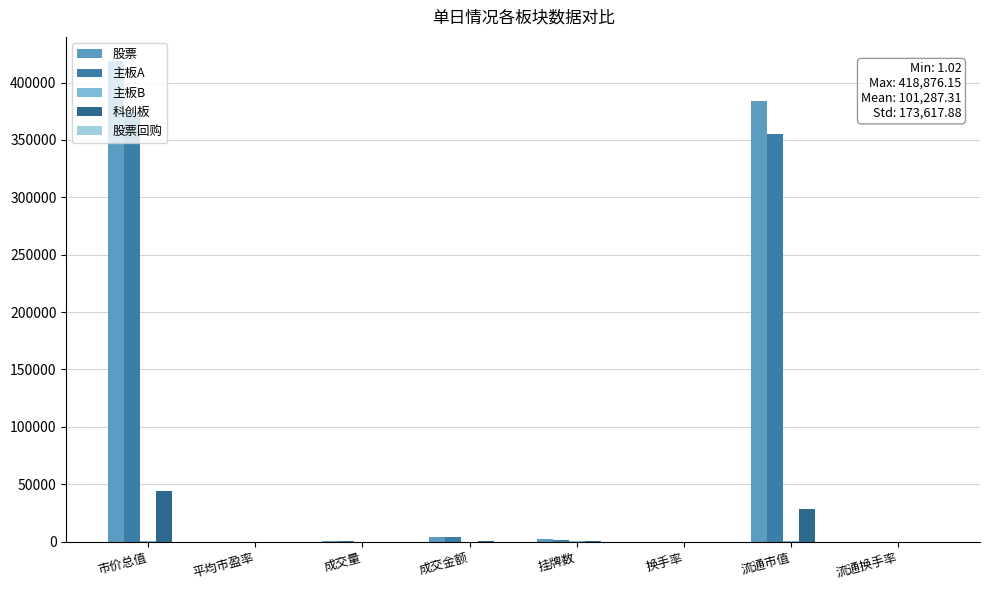

Are the bars grouped side by side (vs. stacked)?

Yes